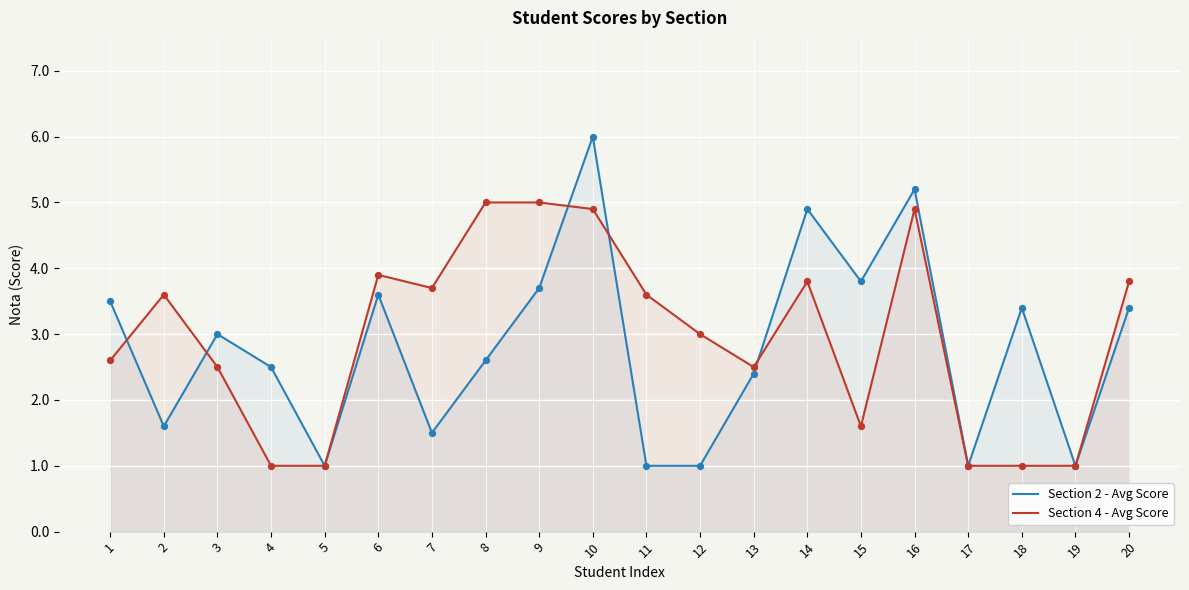

Which series has the largest Y range (max minus min)?

Section 2 - Avg Score